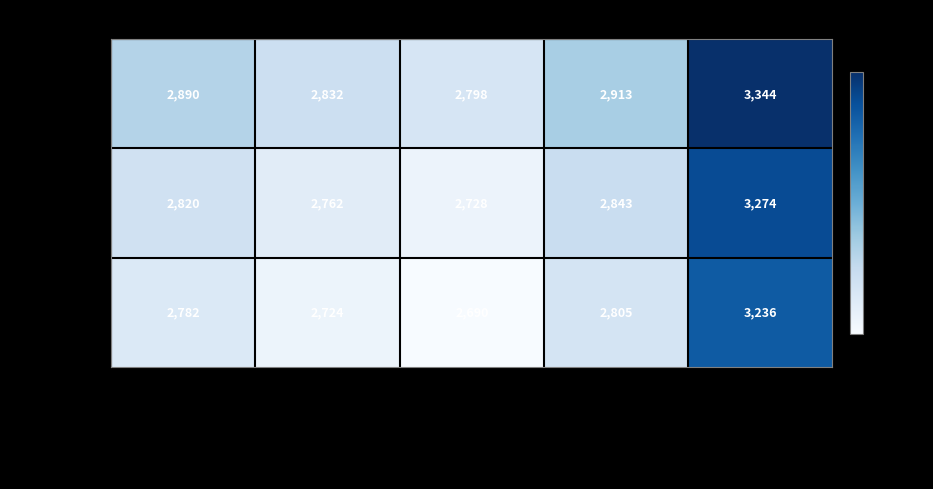

What value does the Xiamen series have at Hamburg, to the nearest 100?

2800